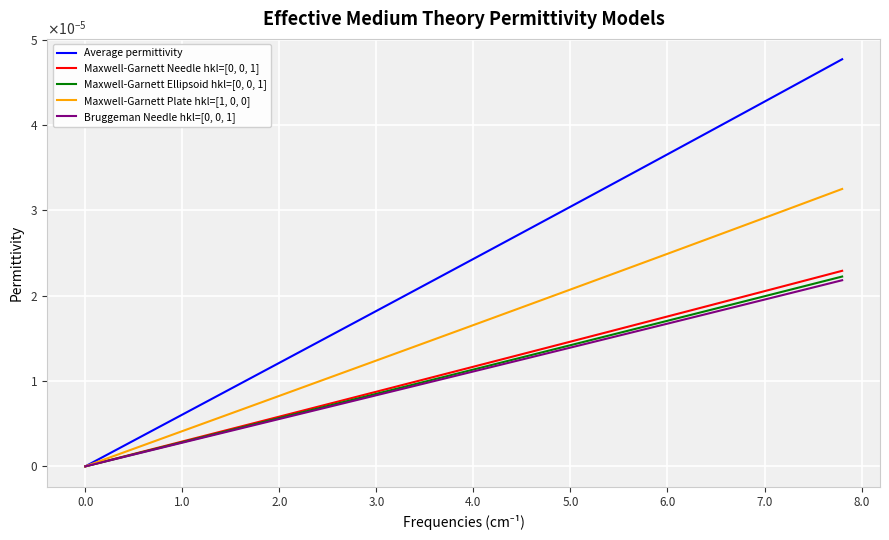

Does the chart display data point markers on the line(s)?

No